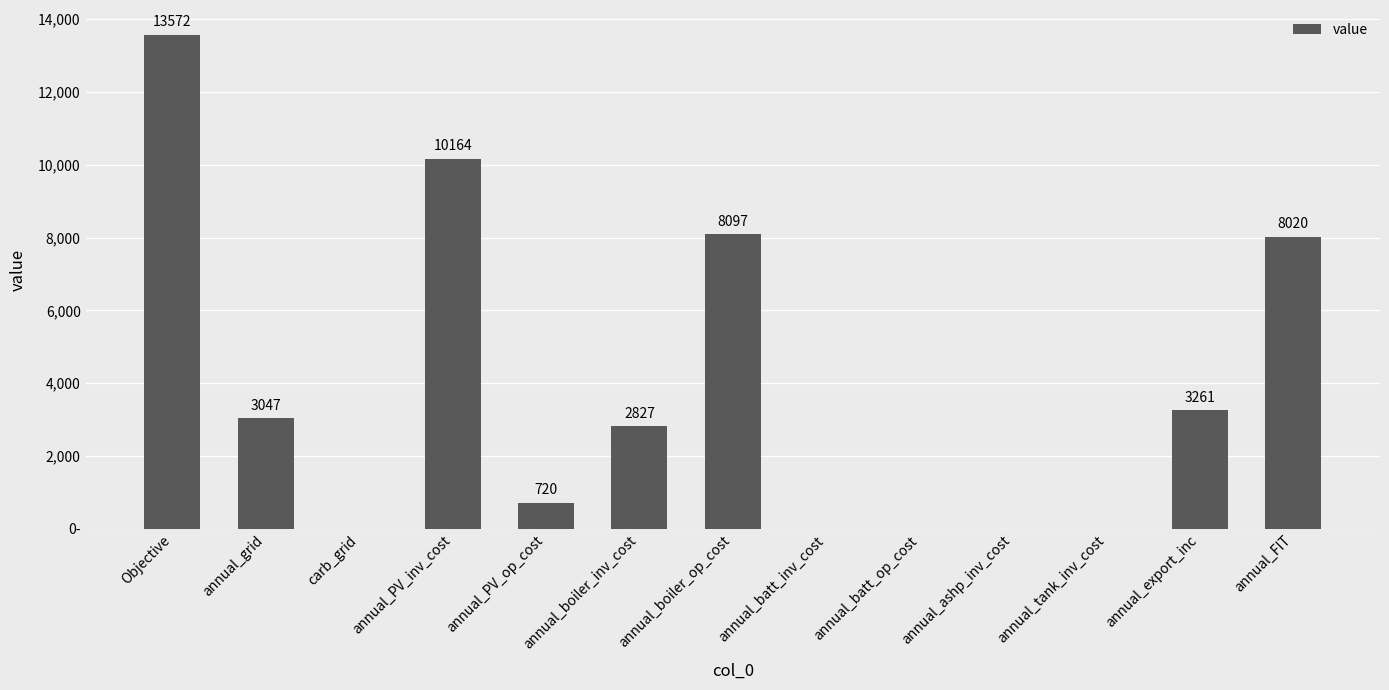

True or false: the data shows 8097.0 at annual_boiler_op_cost.

True